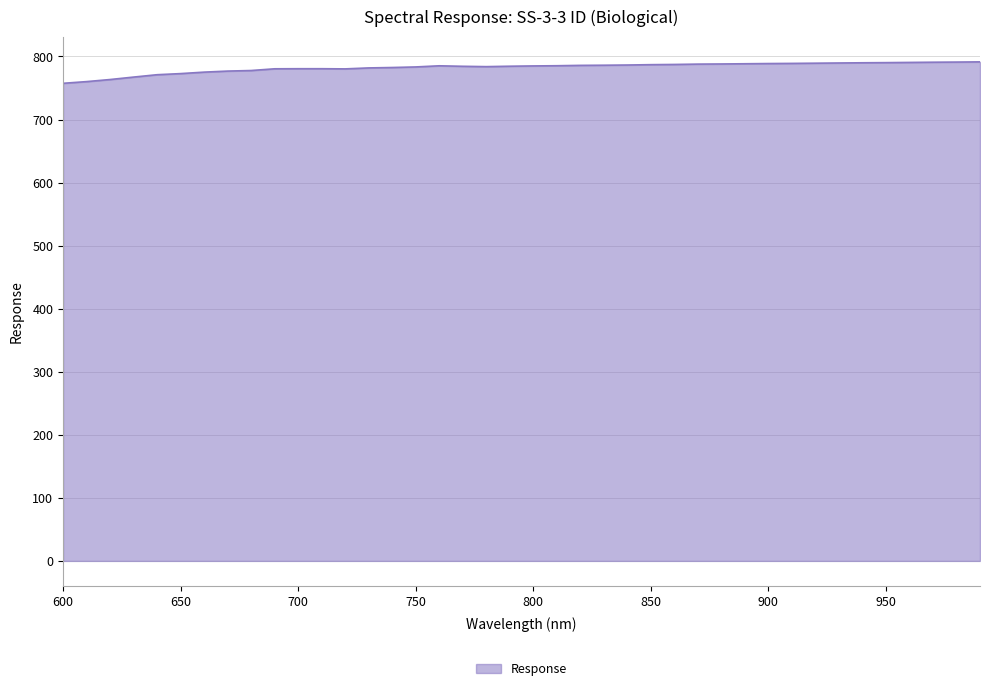

What is the maximum value shown in the chart?

791.5